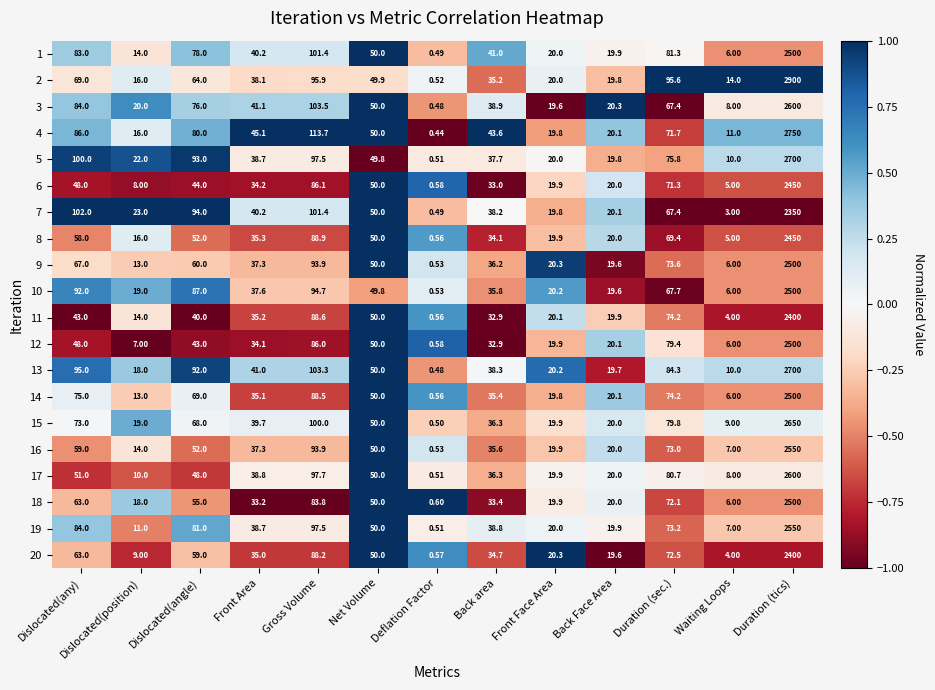

Which category has the lowest value in the 12 series?

Deflation Factor